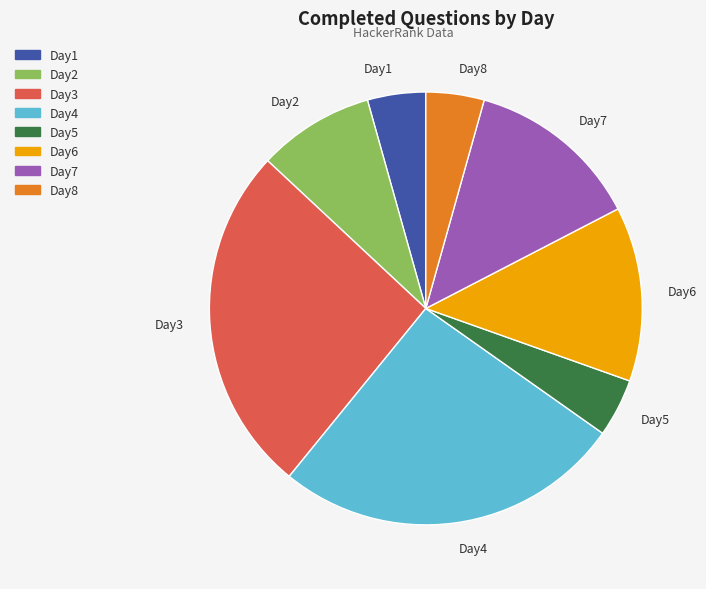

Does any single category account for the majority?

No